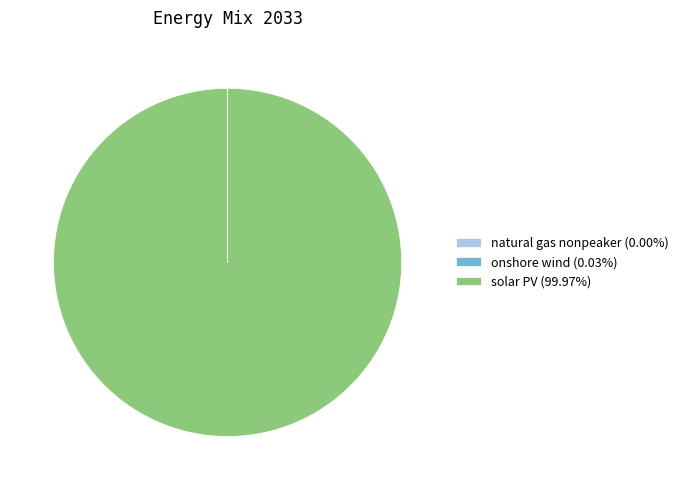

Is there any slice that represents more than half of the pie?

Yes